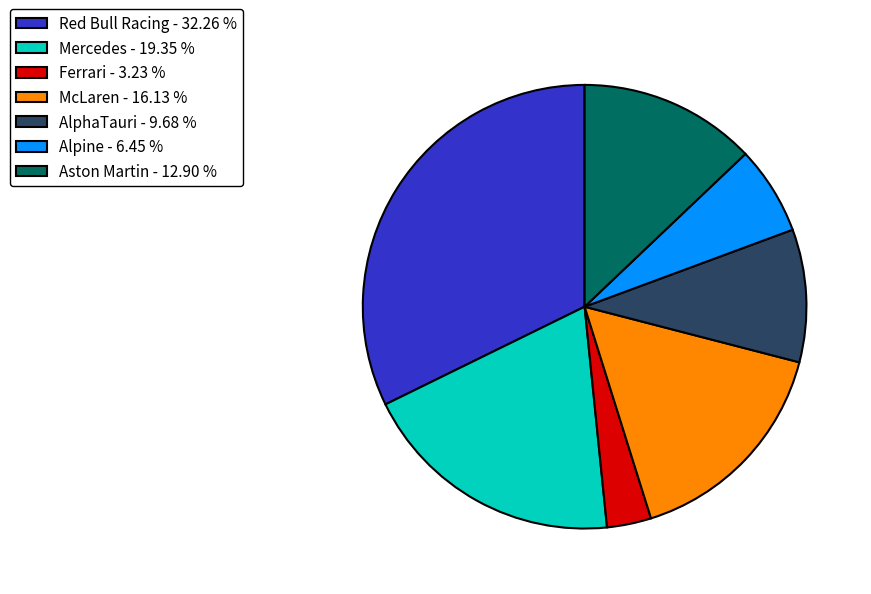

Approximately how many times larger is the value at Ferrari compared to Alpine?

0.5